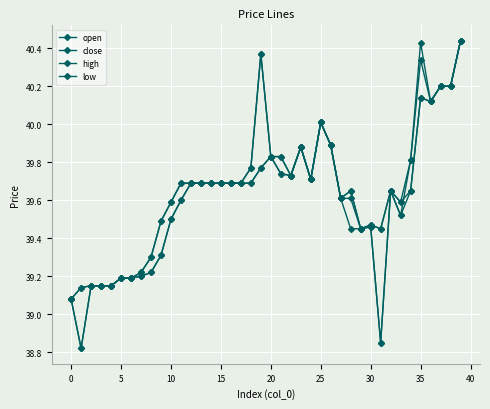

Count the number of data series in this chart.

4